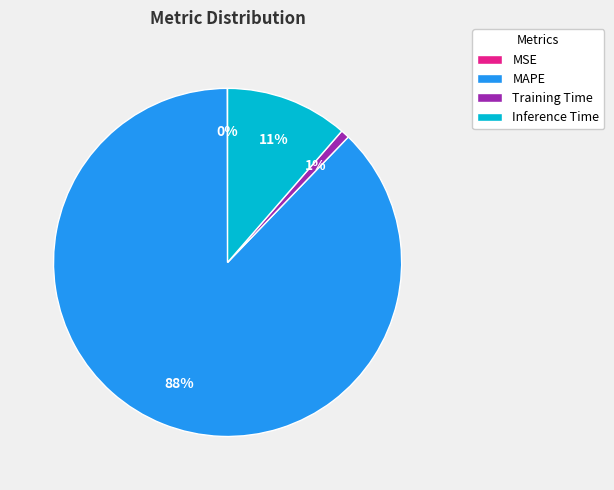

True or false: Inference Time accounts for 19% of the total.

False